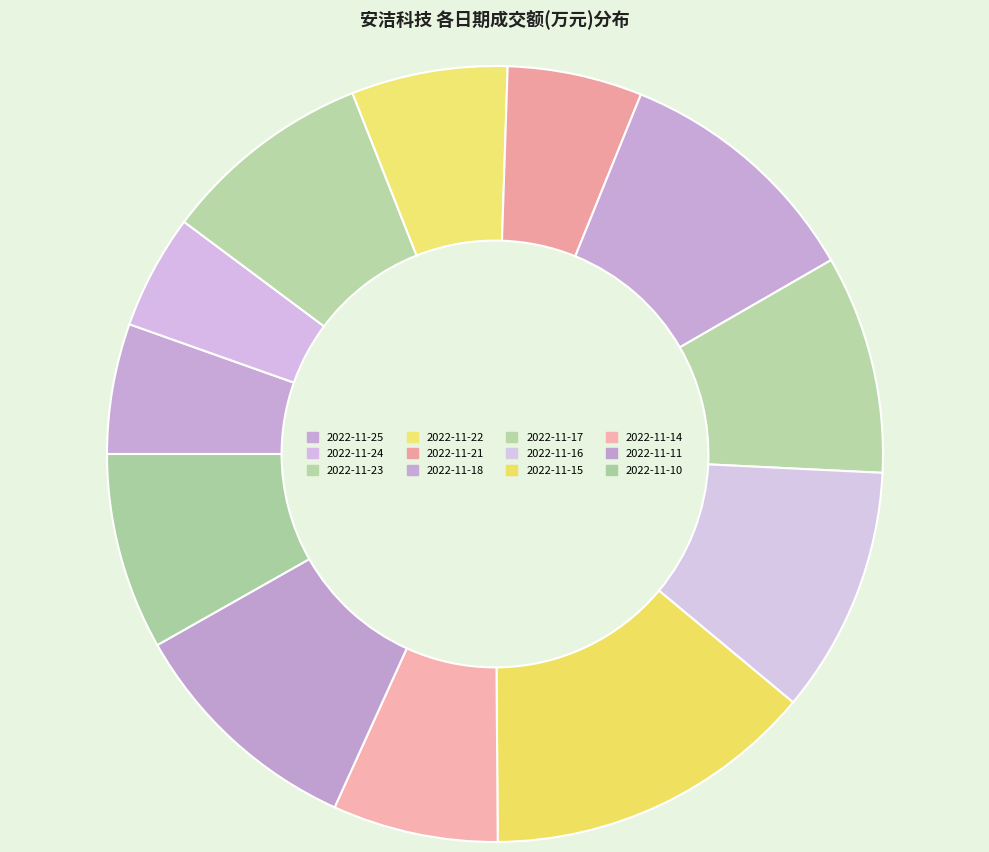

How much of the chart is everything except 2022-11-24?

95.2%